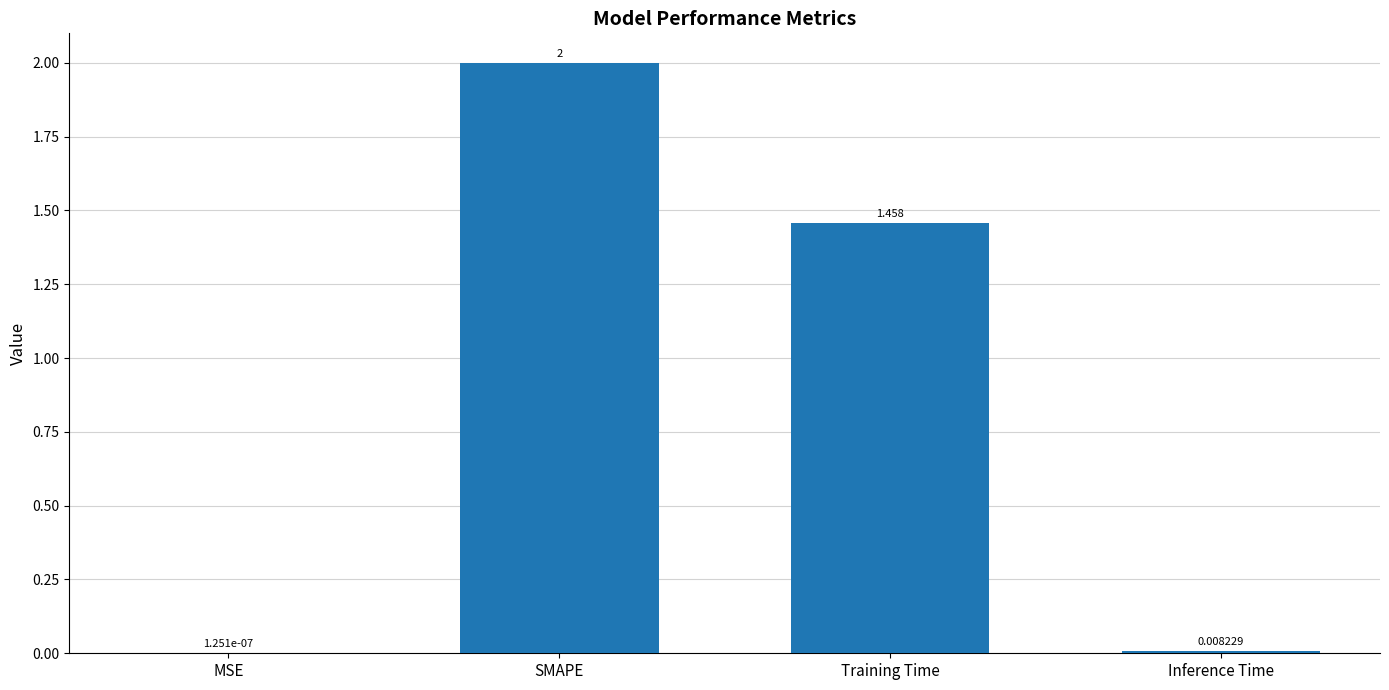

Which category has the highest value across all series?

SMAPE